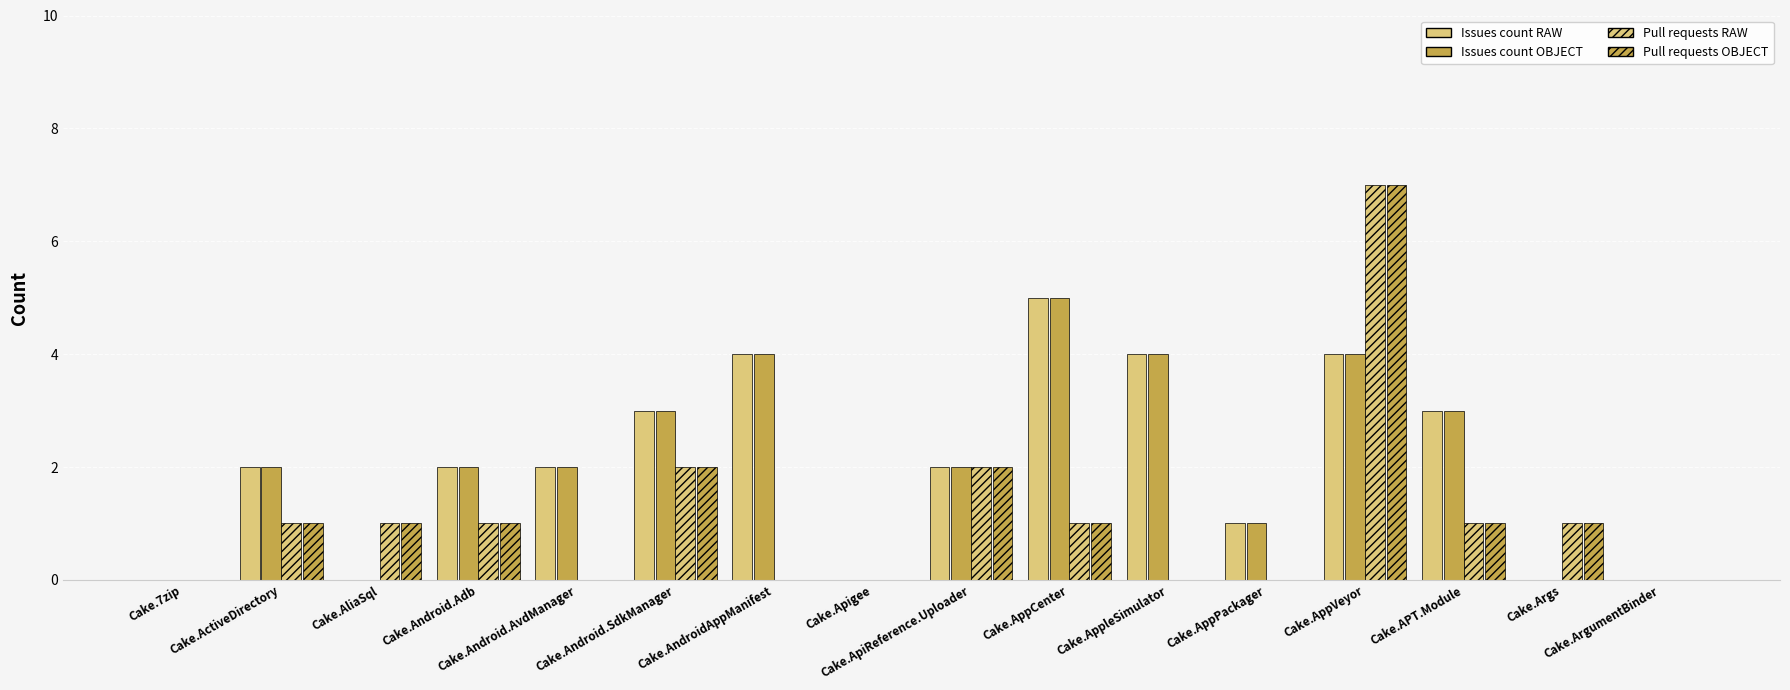

Are the bars grouped side by side (vs. stacked)?

Yes